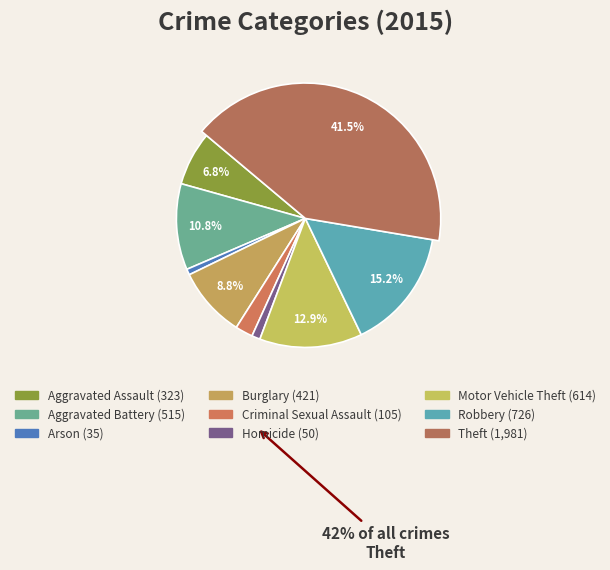

Combined, what portion of the pie is Homicide and Aggravated Assault?

7.8%